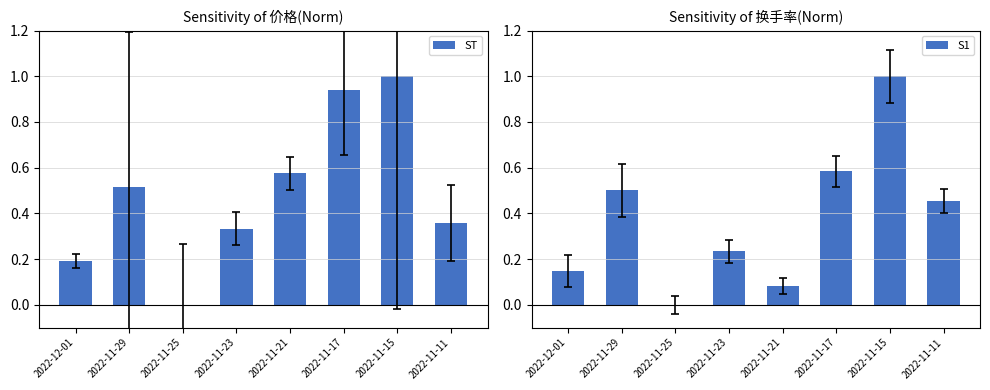

Are the bars grouped side by side (vs. stacked)?

Yes